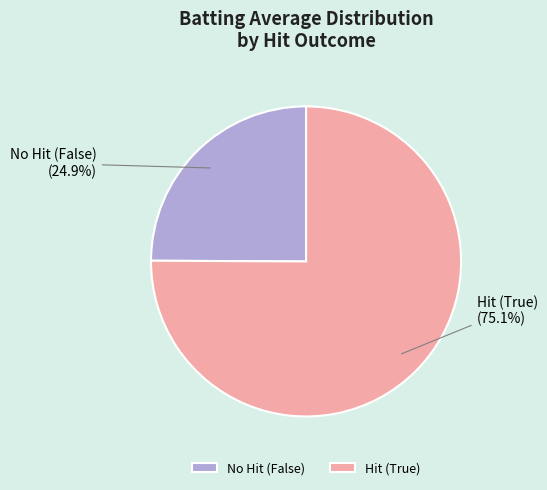

Combined, what portion of the pie is No Hit (False) and Hit (True)?

100.0%